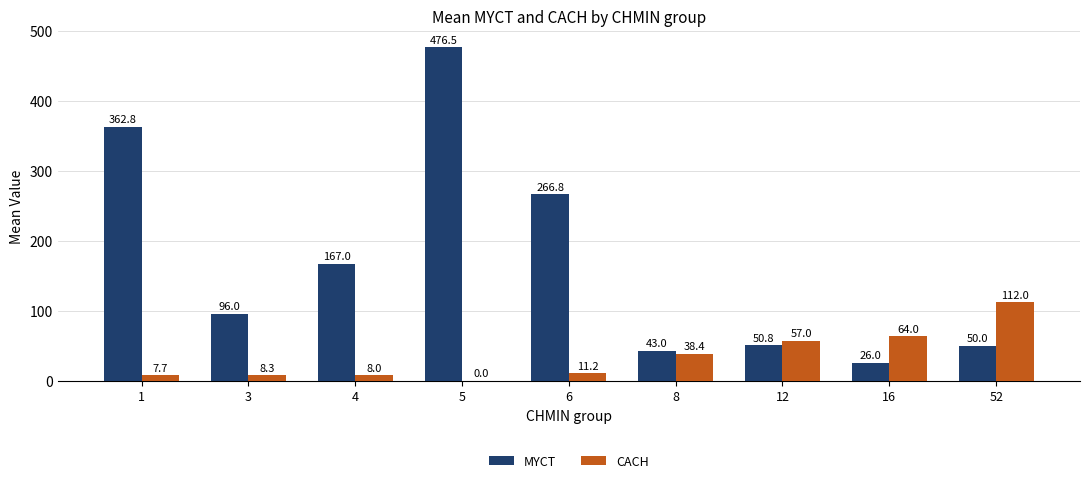

What is the sum of all CACH values?

306.6